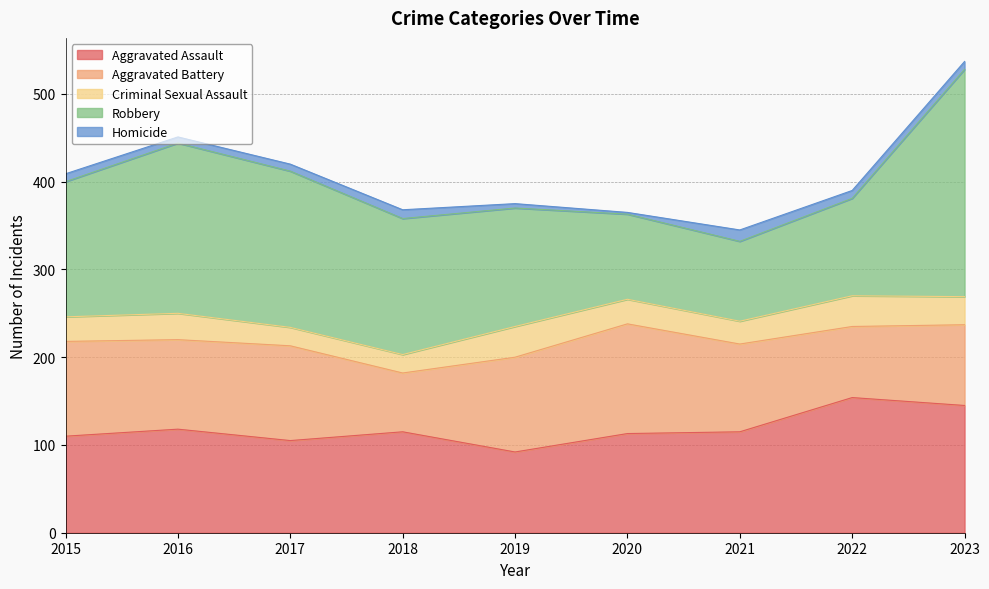

Reading left to right, extract all data points from this chart.

Aggravated Assault: 2015=110	2016=118	2017=105	2018=115	2019=92	2020=113	2021=115	2022=154	2023=145
Aggravated Battery: 2015=108	2016=102	2017=108	2018=67	2019=108	2020=125	2021=100	2022=81	2023=92
Criminal Sexual Assault: 2015=28	2016=30	2017=21	2018=21	2019=35	2020=28	2021=26	2022=35	2023=32
Robbery: 2015=154	2016=194	2017=178	2018=155	2019=135	2020=97	2021=91	2022=111	2023=259
Homicide: 2015=9	2016=7	2017=8	2018=10	2019=5	2020=2	2021=13	2022=9	2023=9